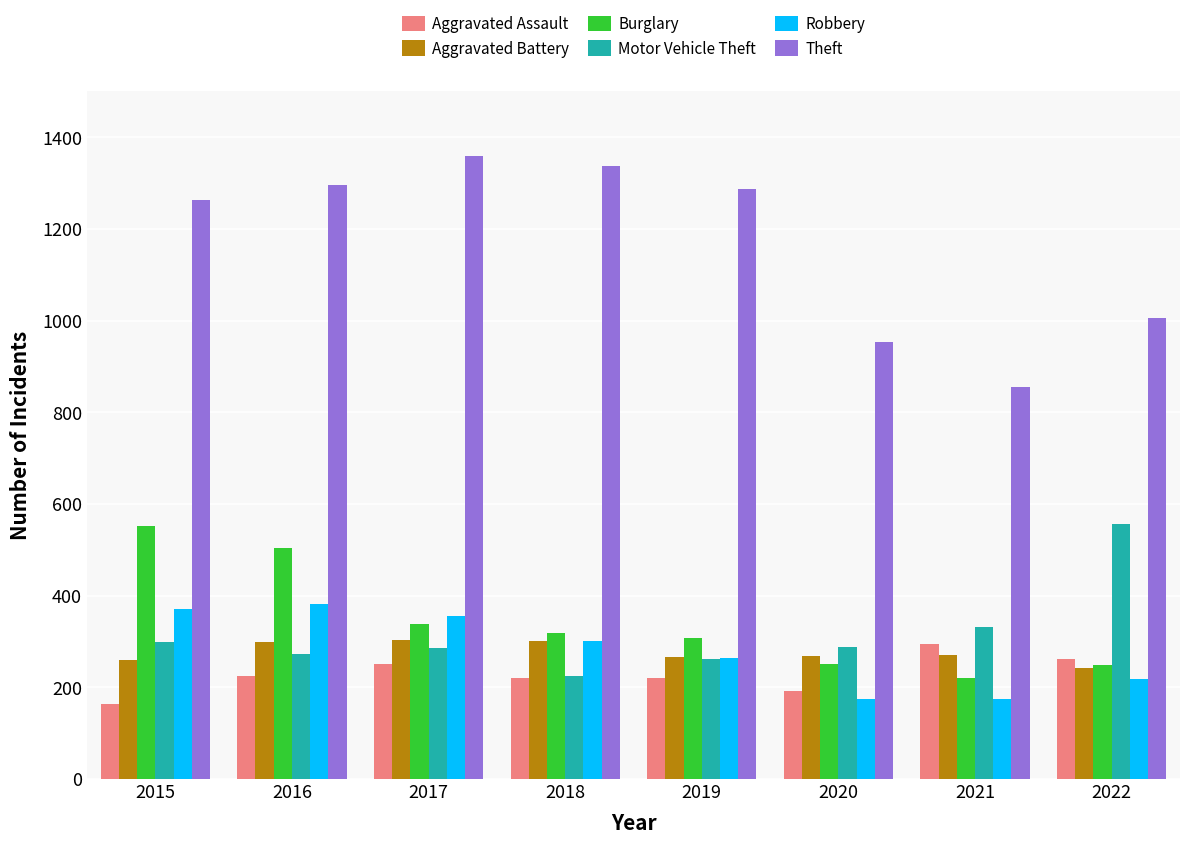

Are the bars grouped side by side (vs. stacked)?

Yes